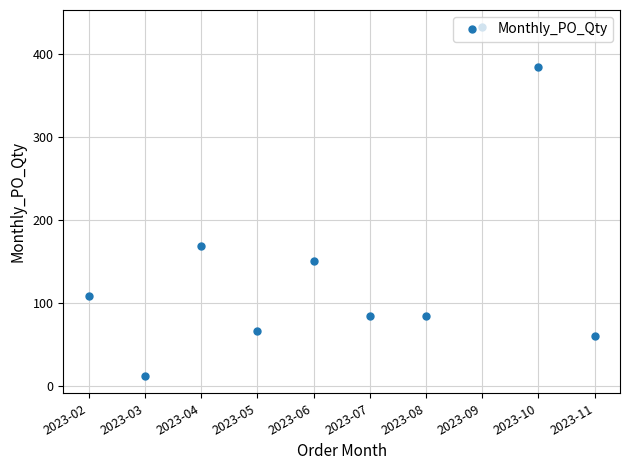

What is the value of the 2nd point from the left?

12